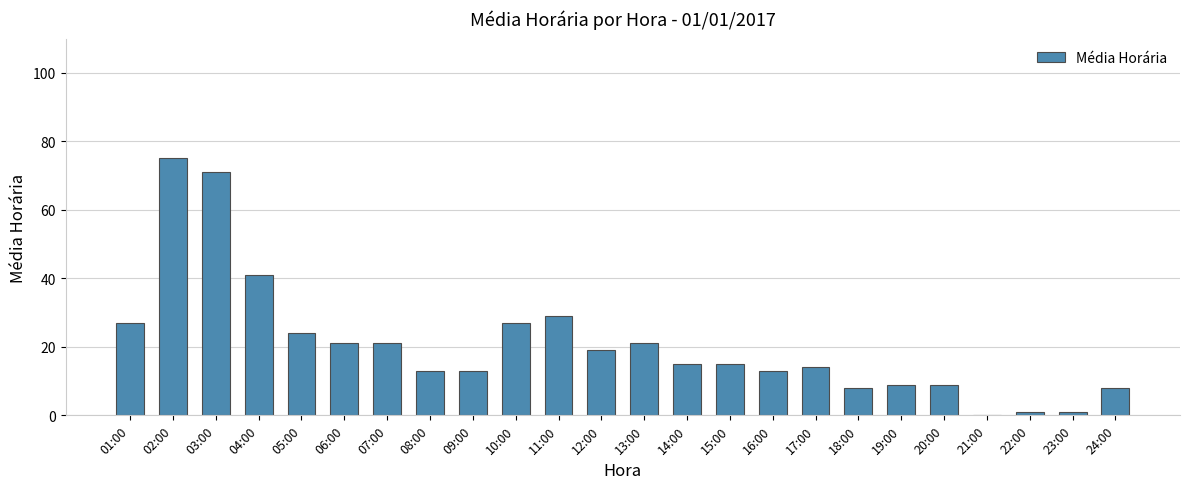

Reading left to right, what are all the values shown in this chart?

01:00=27	02:00=75	03:00=71	04:00=41	05:00=24	06:00=21	07:00=21	08:00=13	09:00=13	10:00=27	11:00=29	12:00=19	13:00=21	14:00=15	15:00=15	16:00=13	17:00=14	18:00=8	19:00=9	20:00=9	21:00=0	22:00=1	23:00=1	24:00=8